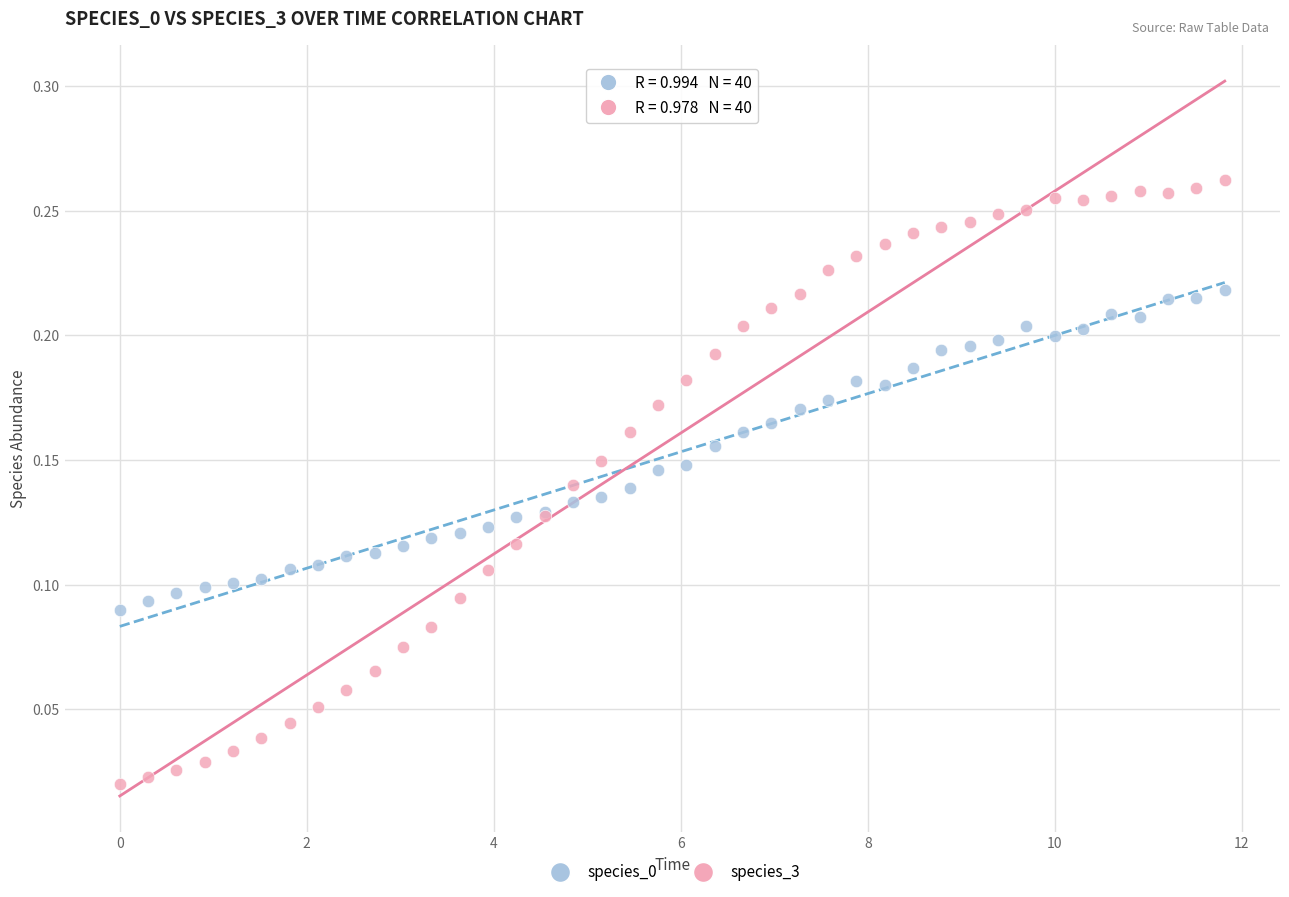

What is the X range (max minus min) for the scatter plot?

11.8